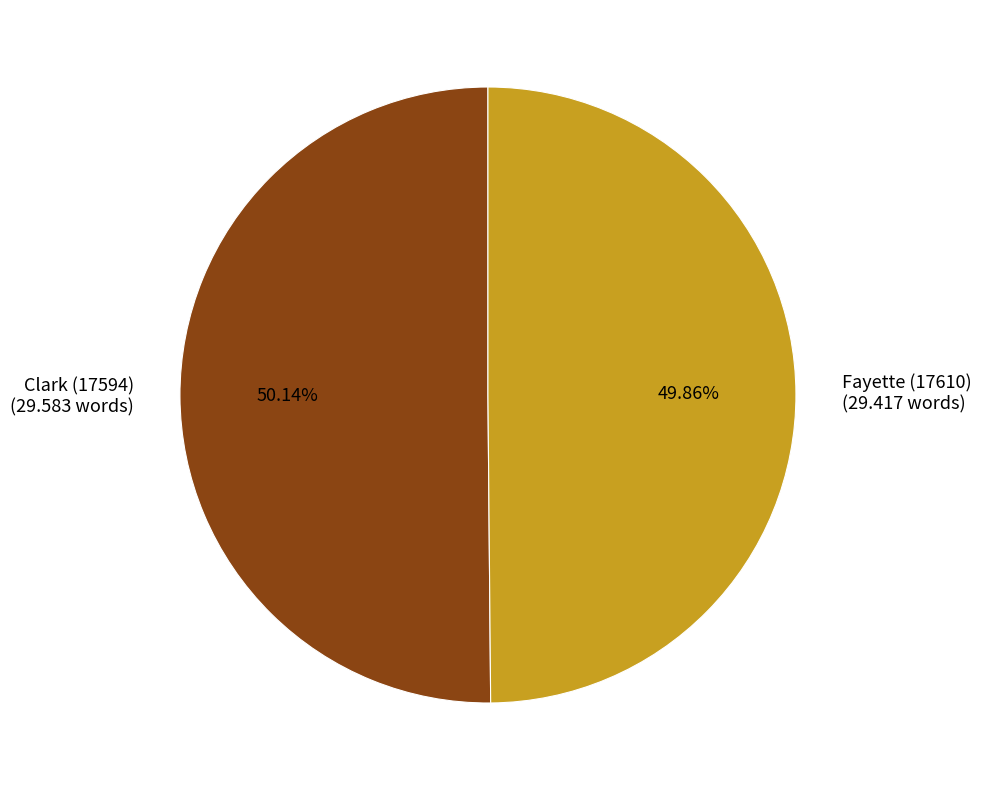

The Fayette (17610) slice represents 63% of the pie. True or false?

False